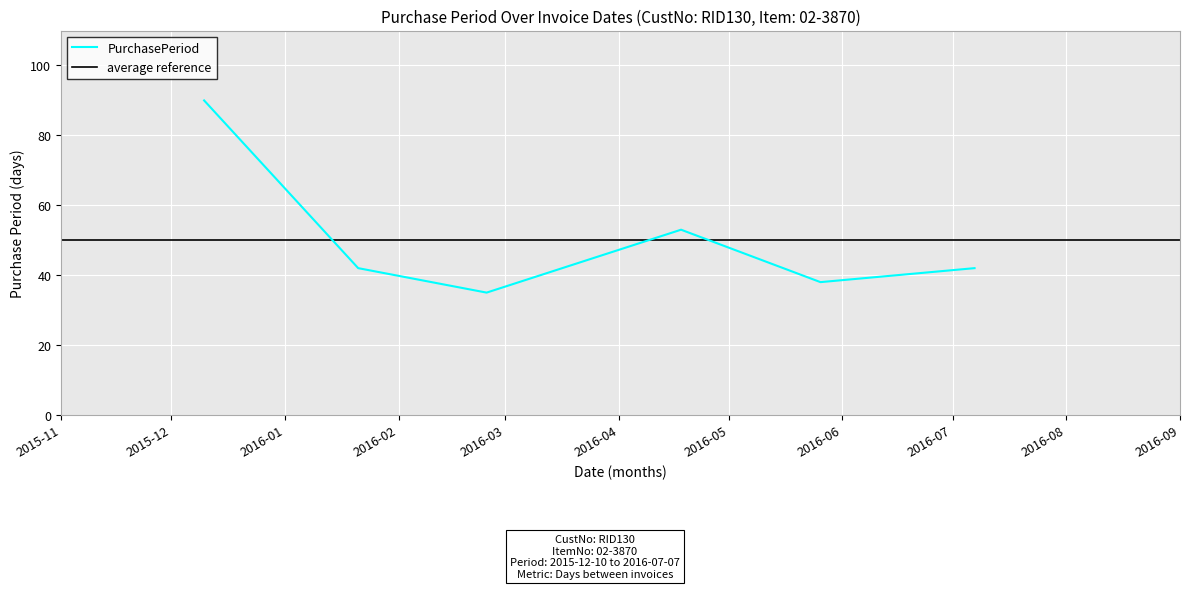

At which category does the data reach its first local valley?

2016-02-25